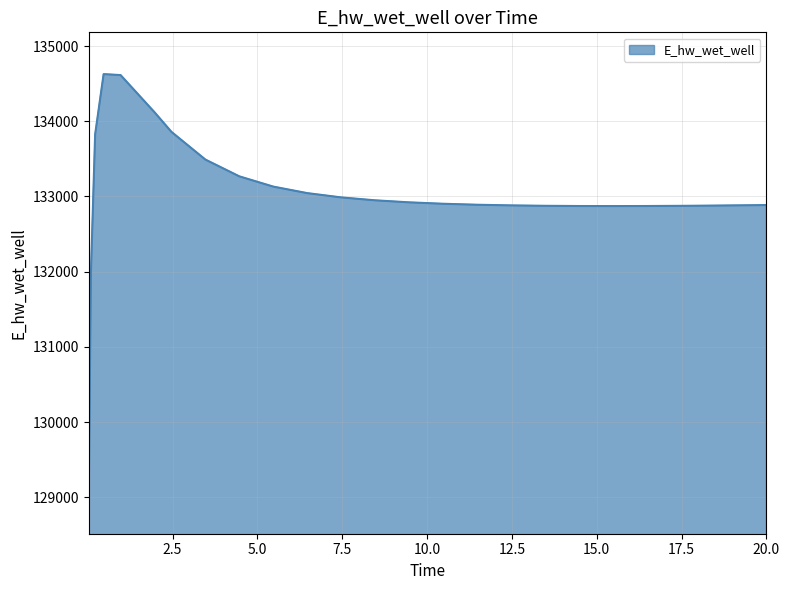

How many lines are shown in the chart?

1